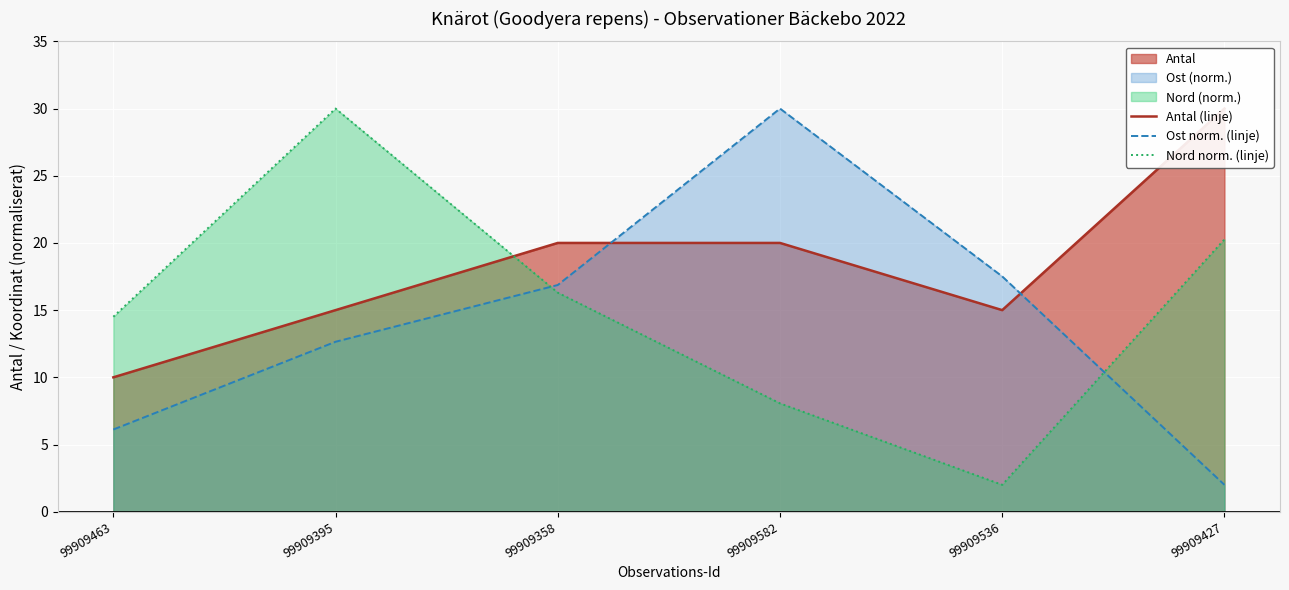

At how many categories does at least one series exceed 7?

6